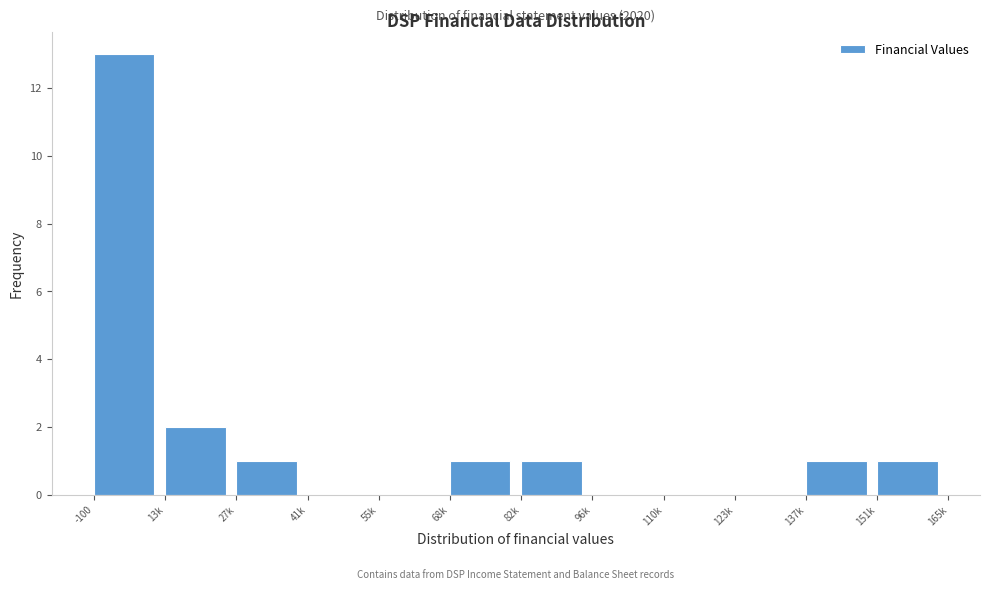

Reading left to right, what are all the values shown in this chart?

-100=13	13k=2	27k=1	41k=0	55k=0	68k=1	82k=1	96k=0	110k=0	123k=0	137k=1	151k=1